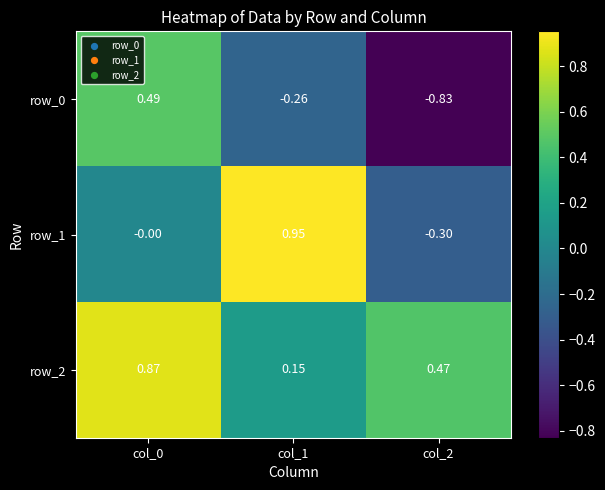

Rank the series at col_0 from highest to lowest value.

row_2, row_0, row_1